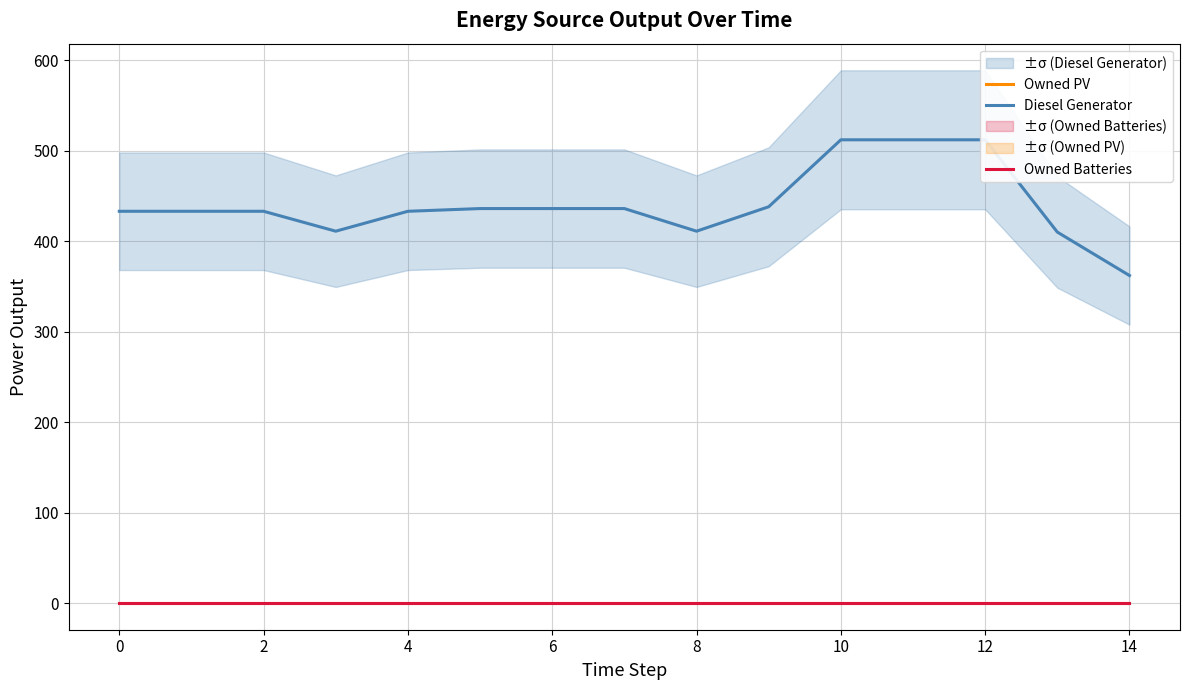

At 14, list the series in order from largest to smallest.

Diesel Generator, Owned PV, Owned Batteries